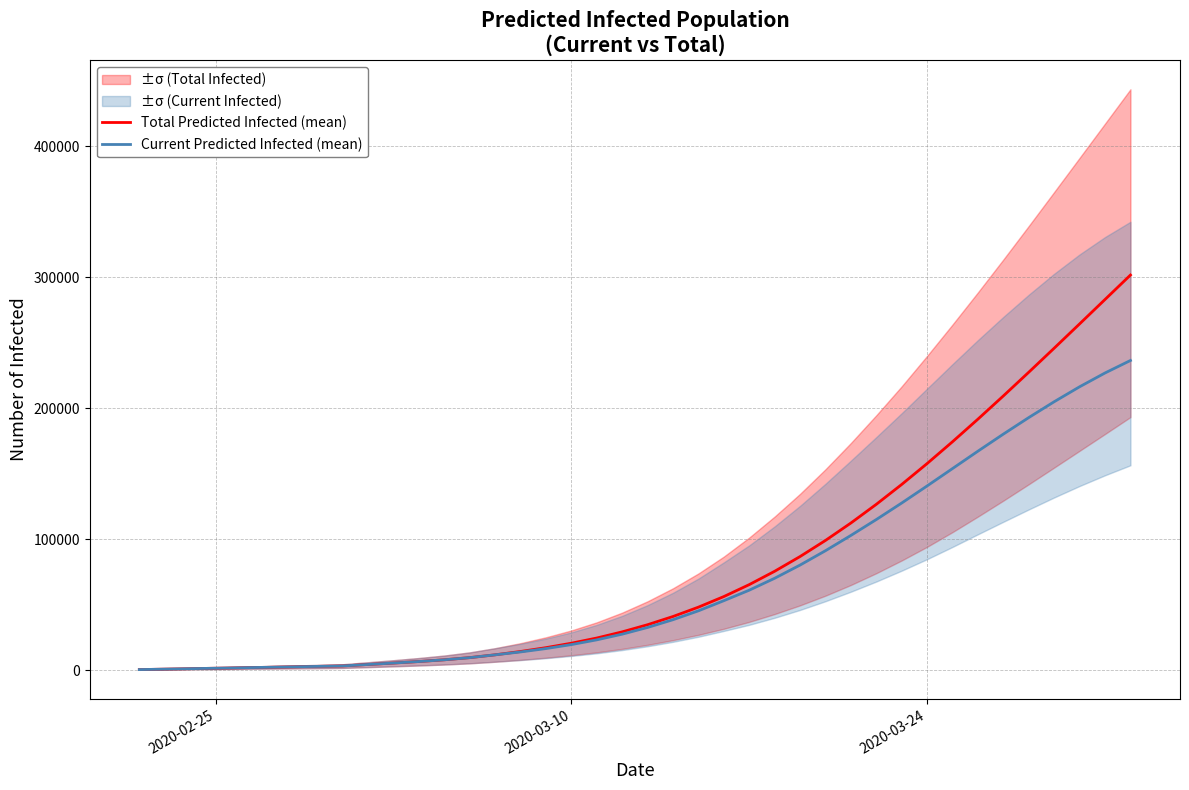

At how many categories does at least one series exceed 280146?

2